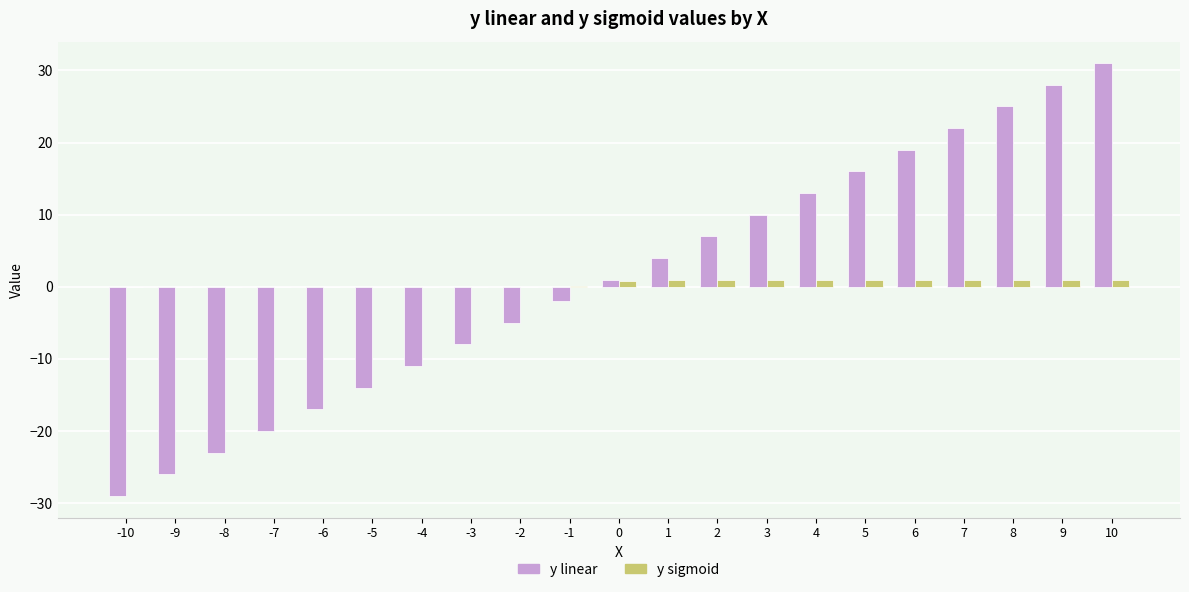

What is the difference between the y linear values at 6 and 9?

9.0